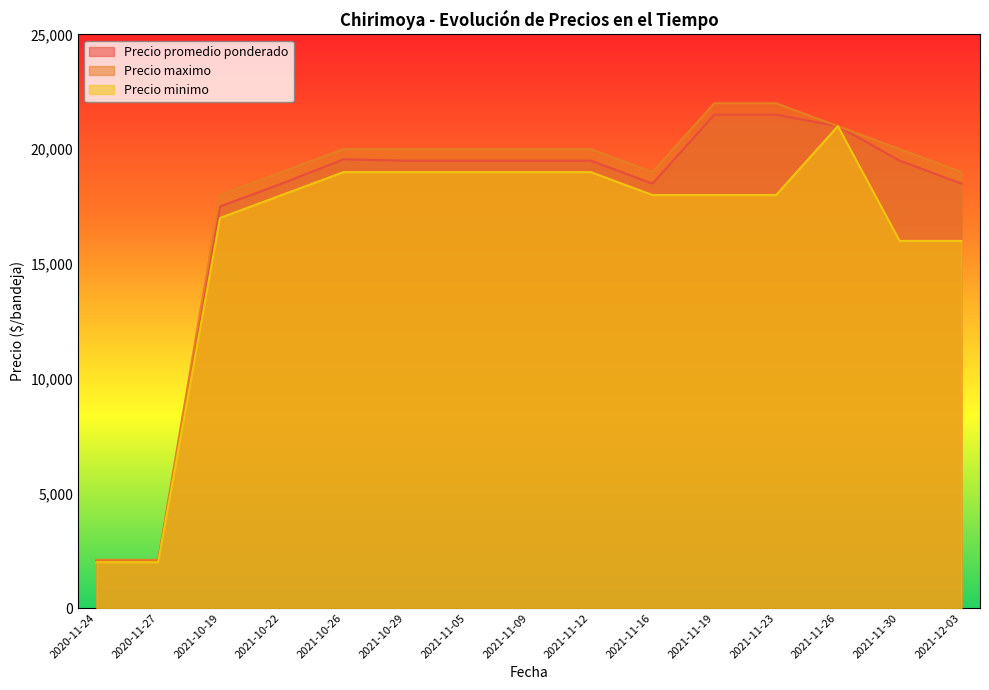

What are all the series names shown in the legend?

Precio promedio ponderado, Precio maximo, Precio minimo